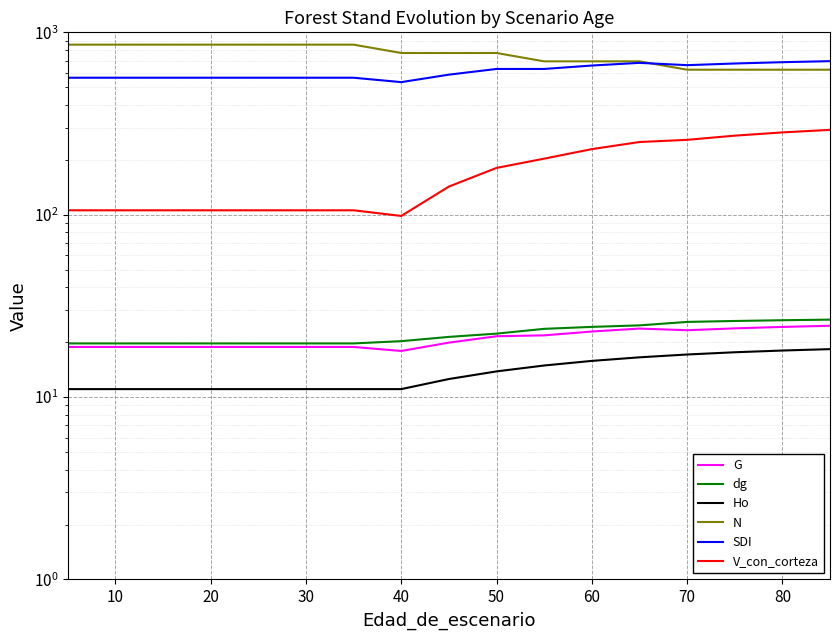

What is the maximum value for Ho?

18.3